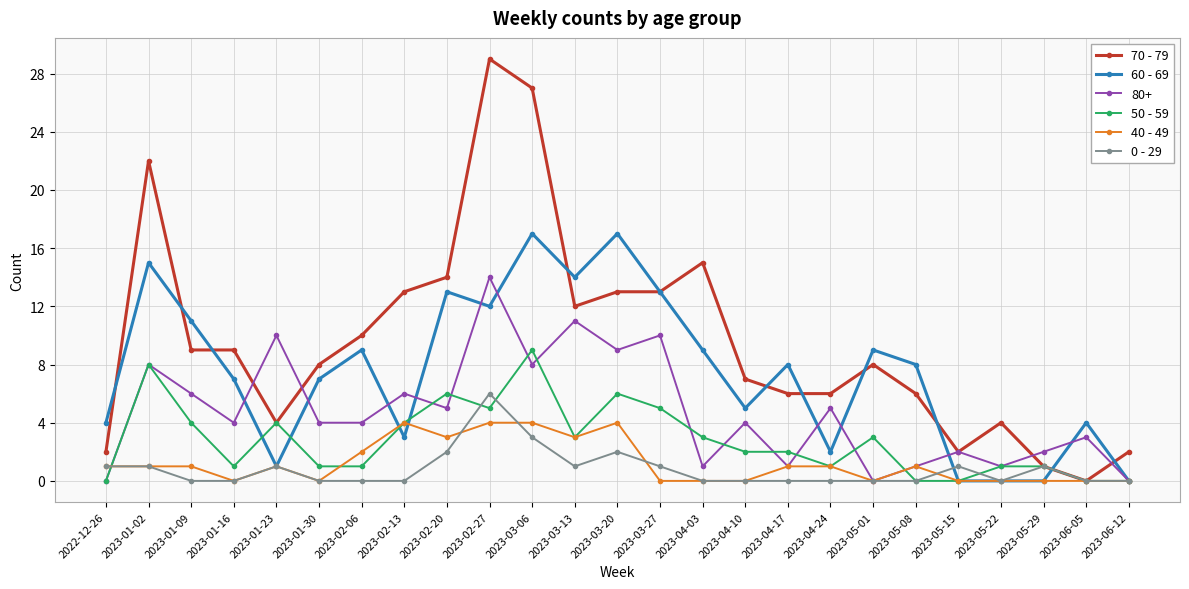

Which series has the largest range (max minus min)?

70 - 79